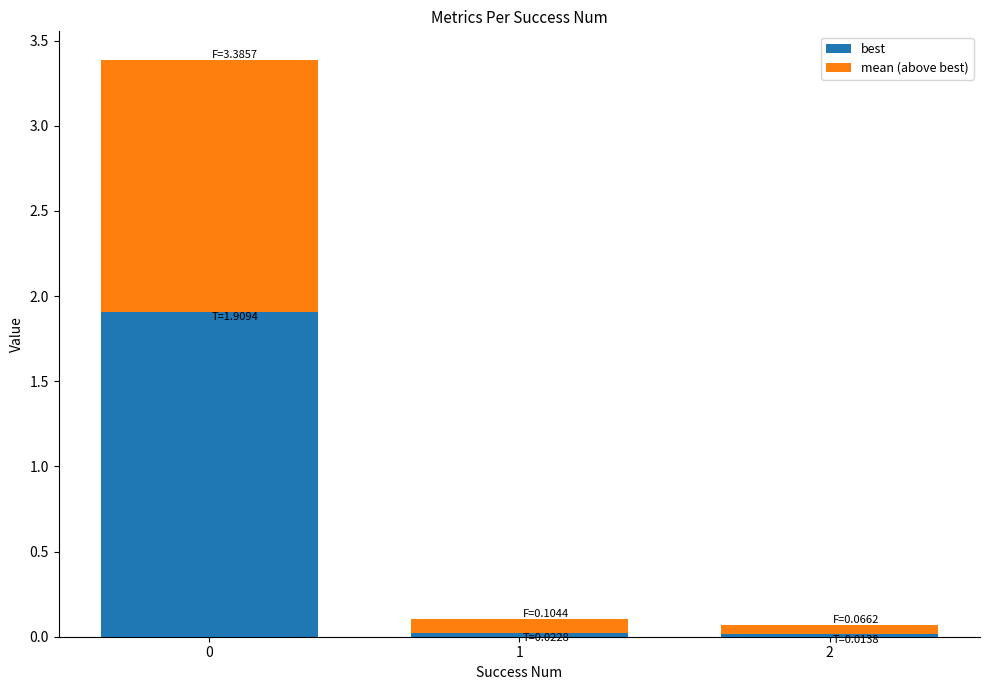

What are all the series names shown in the legend?

best, mean (above best)